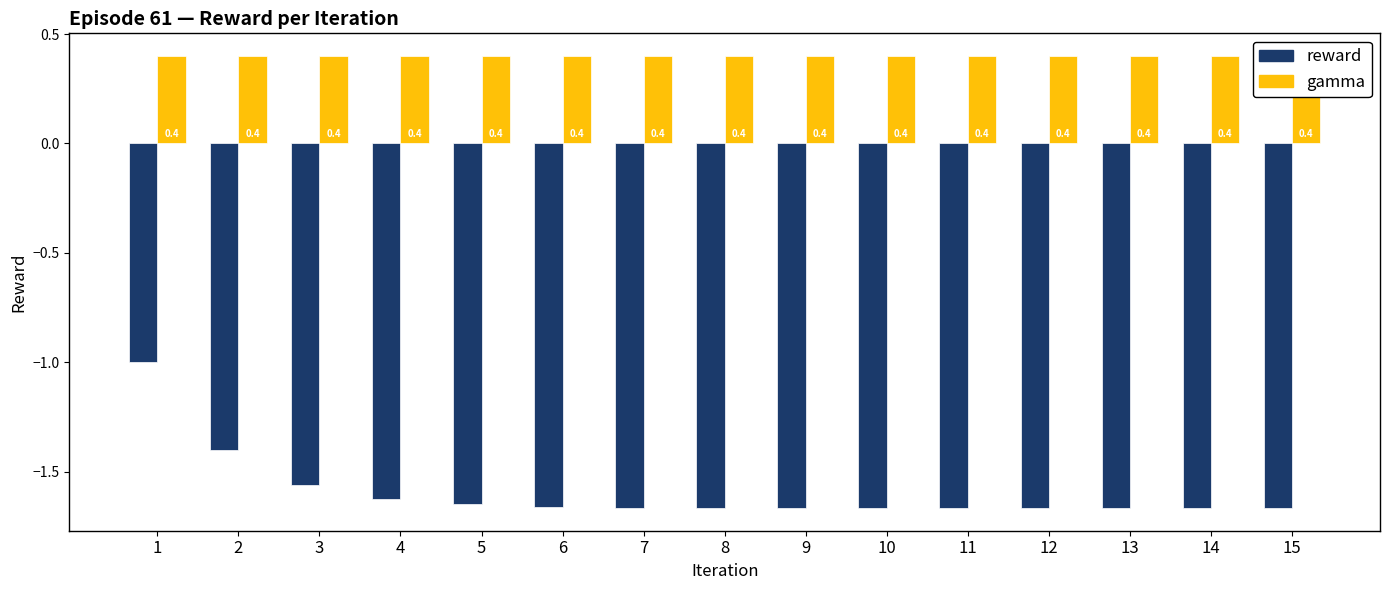

What is the sum of all gamma values?

6.0